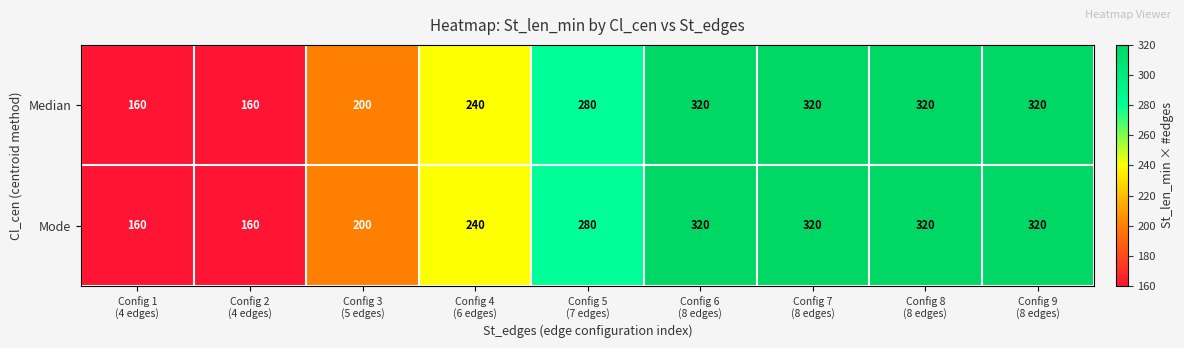

What is the lowest value of the Median series?

160